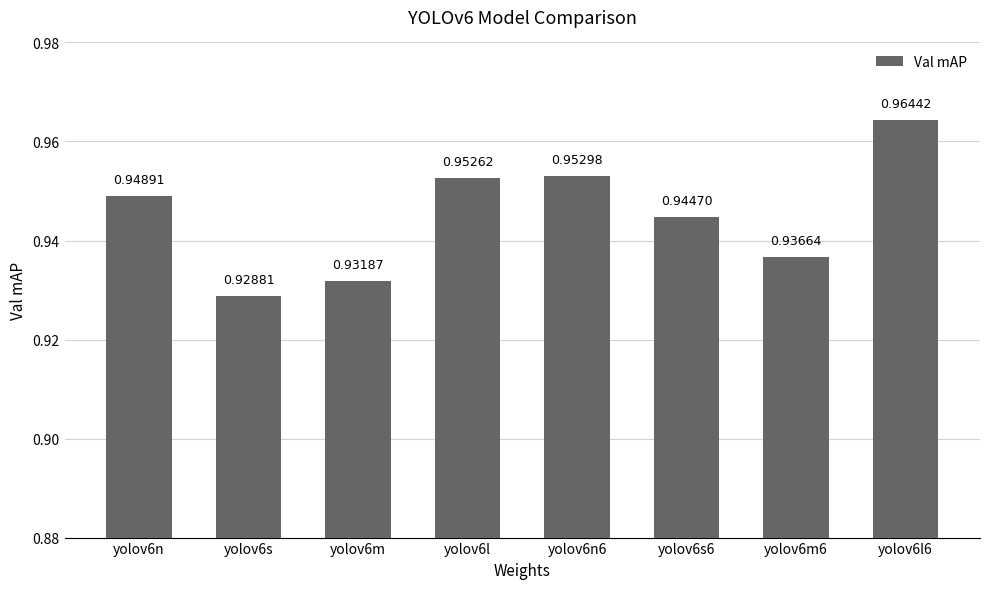

What is the sum of all values?

7.6